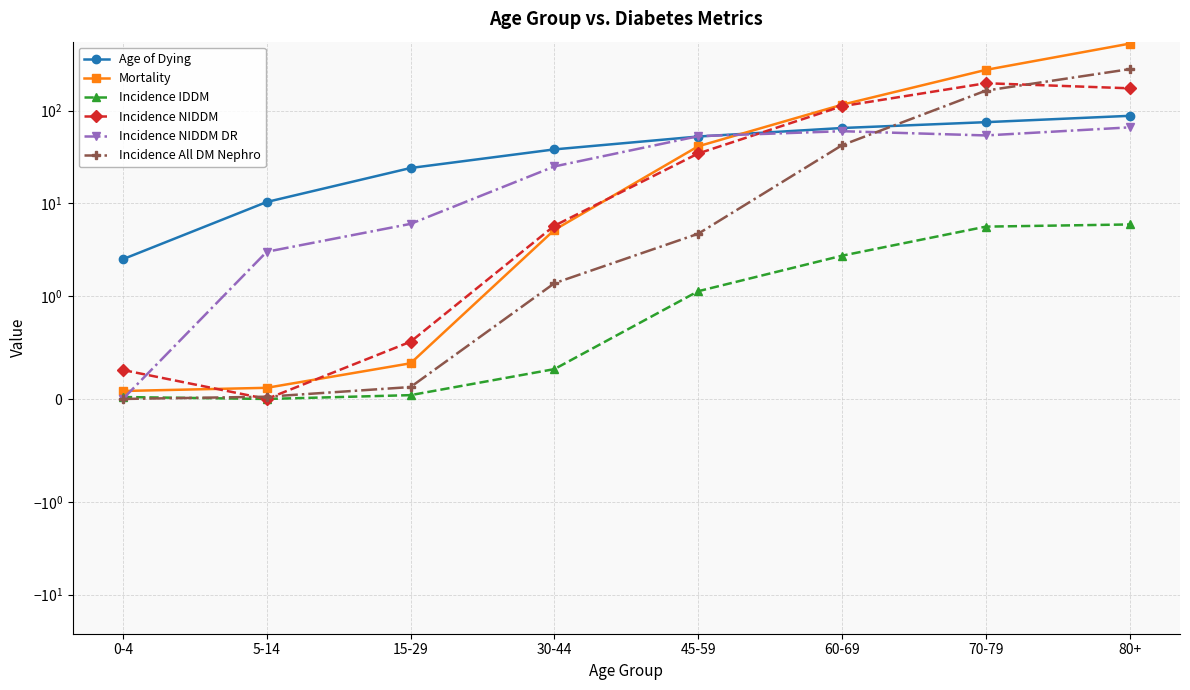

Reading left to right, extract all data points from this chart.

Age of Dying: 0-4=2.5	5-14=10.3	15-29=24.0	30-44=38.2	45-59=52.6	60-69=64.9	70-79=75.1	80+=87.9
Mortality: 0-4=0.1	5-14=0.1	15-29=0.3	30-44=5.2	45-59=41.2	60-69=115.8	70-79=275.2	80+=528.5
Incidence IDDM: 0-4=0.0	5-14=0.0	15-29=0.0	30-44=0.3	45-59=1.1	60-69=2.7	70-79=5.6	80+=5.9
Incidence NIDDM: 0-4=0.3	5-14=0.0	15-29=0.6	30-44=5.7	45-59=34.5	60-69=111.6	70-79=197.6	80+=174.2
Incidence NIDDM DR: 0-4=0.0	5-14=3.0	15-29=6.0	30-44=25.0	45-59=53.0	60-69=60.0	70-79=54.0	80+=66.0
Incidence All DM Nephro: 0-4=0.0	5-14=0.0	15-29=0.1	30-44=1.4	45-59=4.7	60-69=42.4	70-79=164.4	80+=280.3